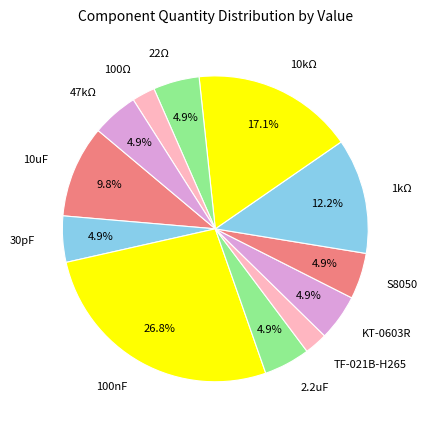

Is KT-0603R the majority of the pie?

No